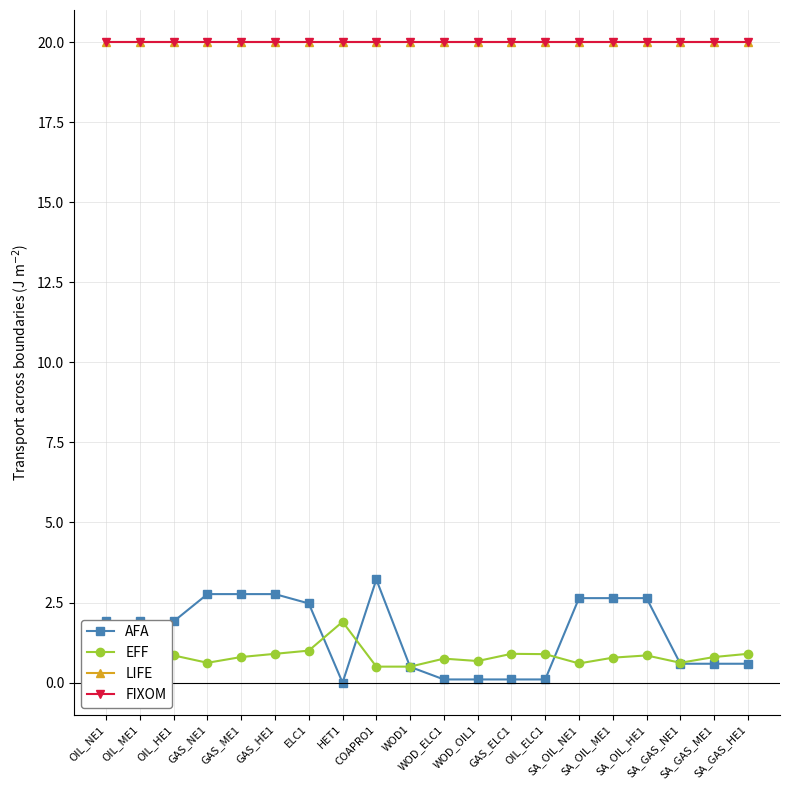

Is this an area chart (filled region under the line)?

No